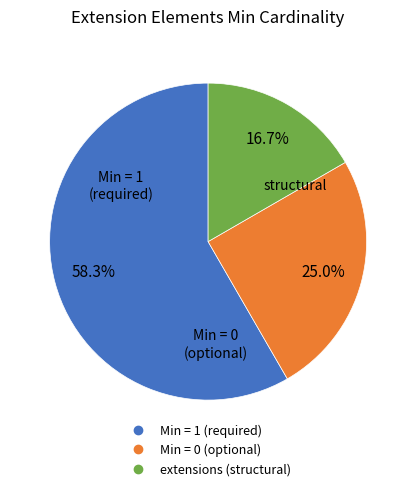

Does any single category account for the majority?

Yes